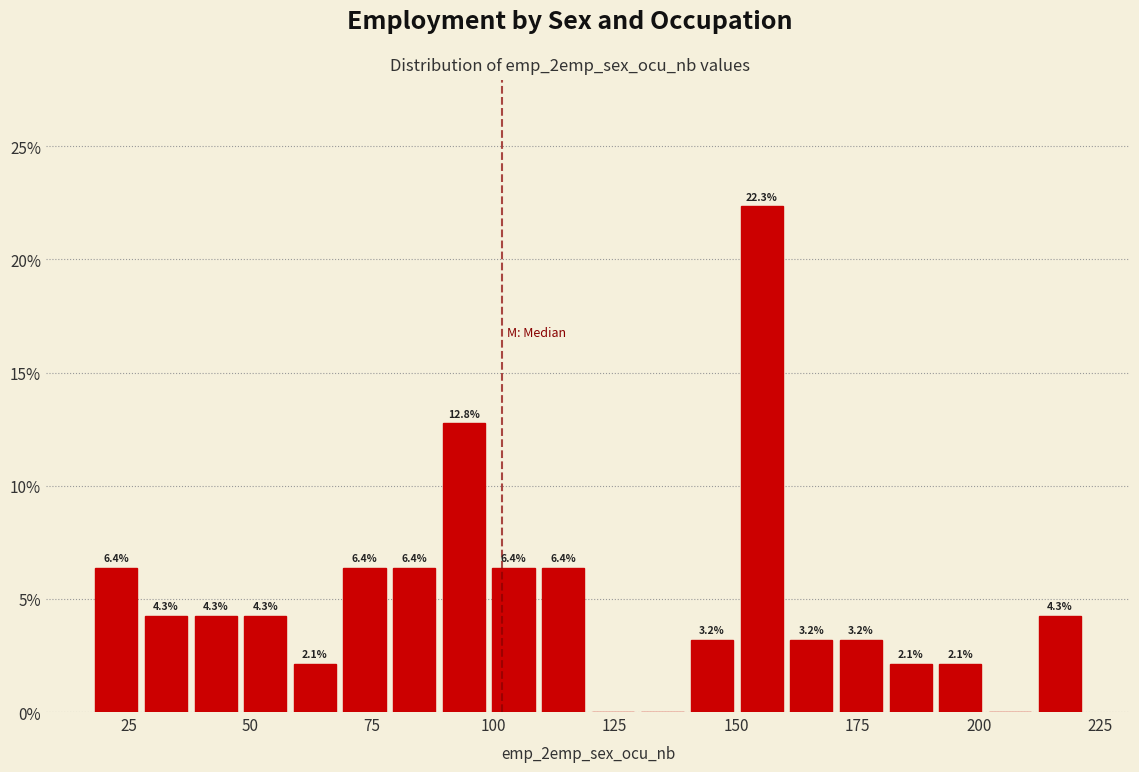

Around what value on the x-axis is the tallest bar? Give the approximate position of its centre, as read against the axis.

155